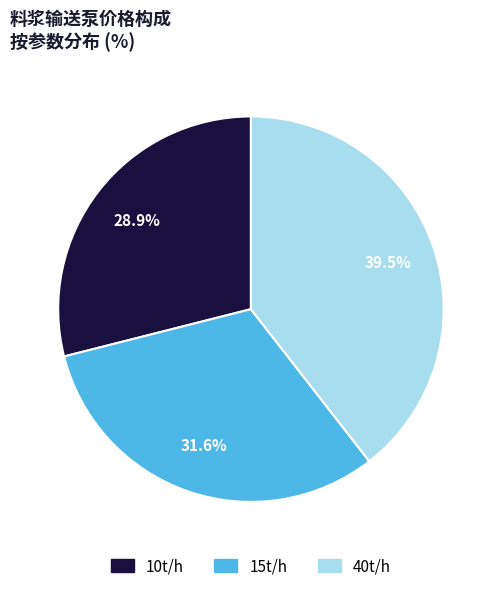

Which category has the smallest portion of the pie?

10t/h